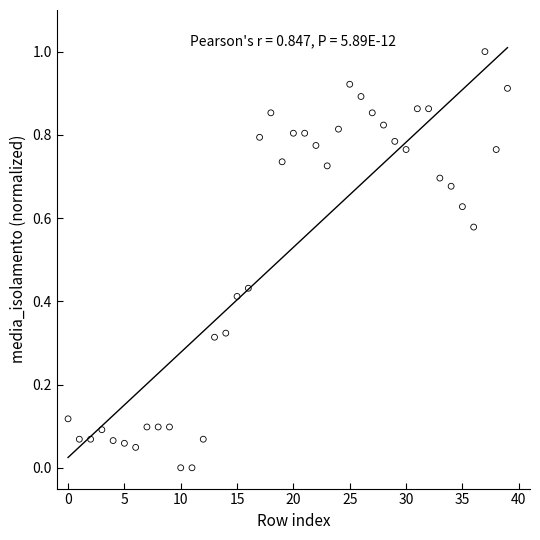

What is the range of Y values (max minus min)?

1.0